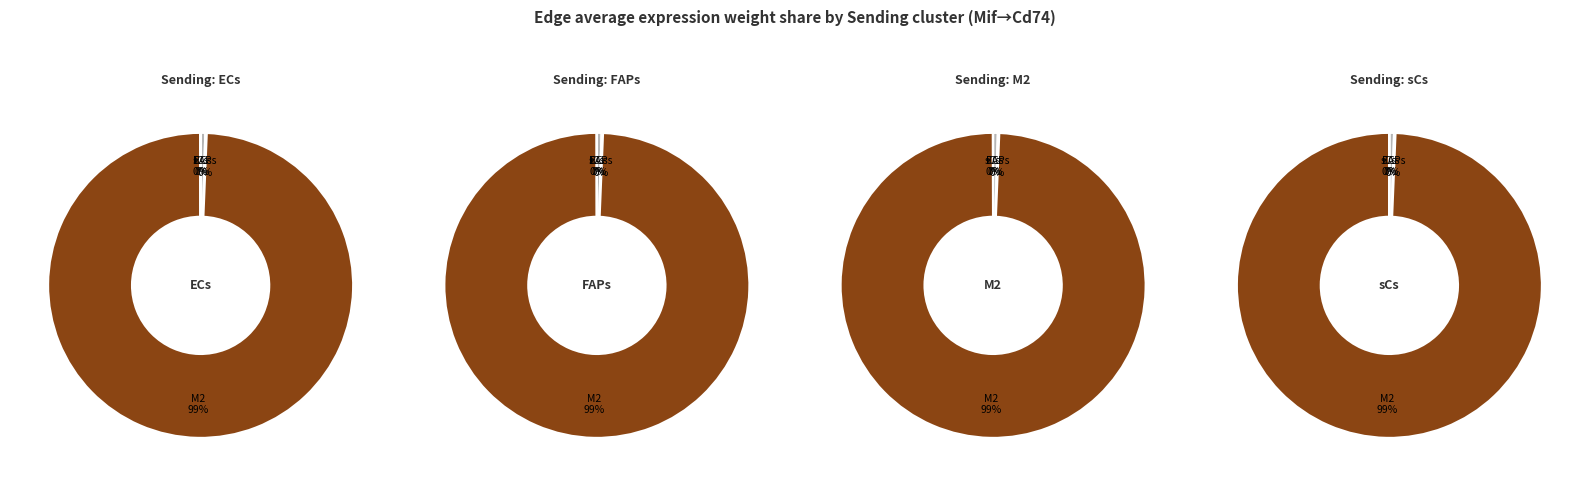

What is the spread (max minus min) of values at 1?

87.4